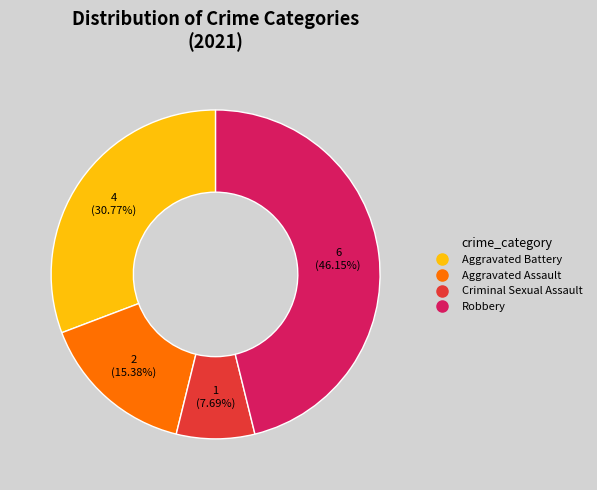

Count the number of slices in the pie.

4